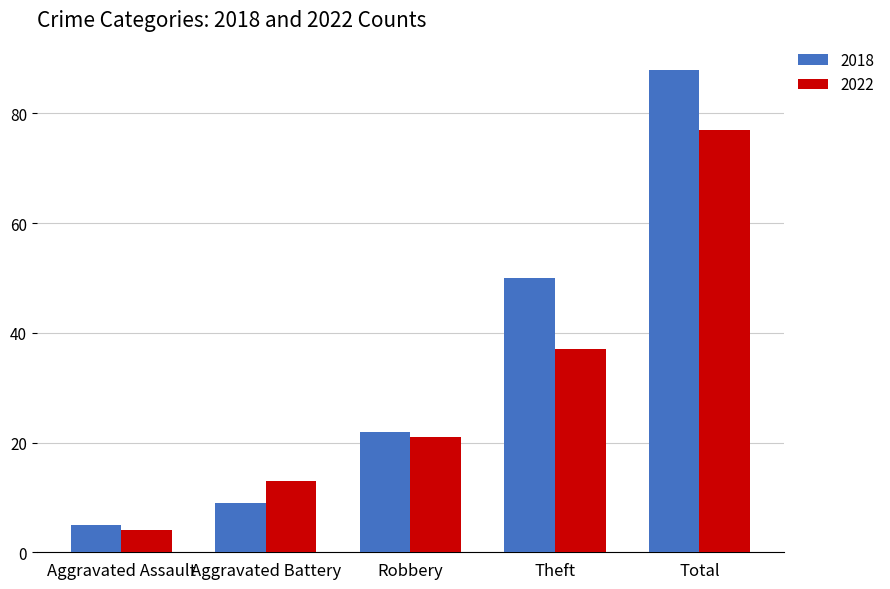

Reading left to right, transcribe all the data shown in this chart.

2018: 5	9	22	50	88
2022: 4	13	21	37	77